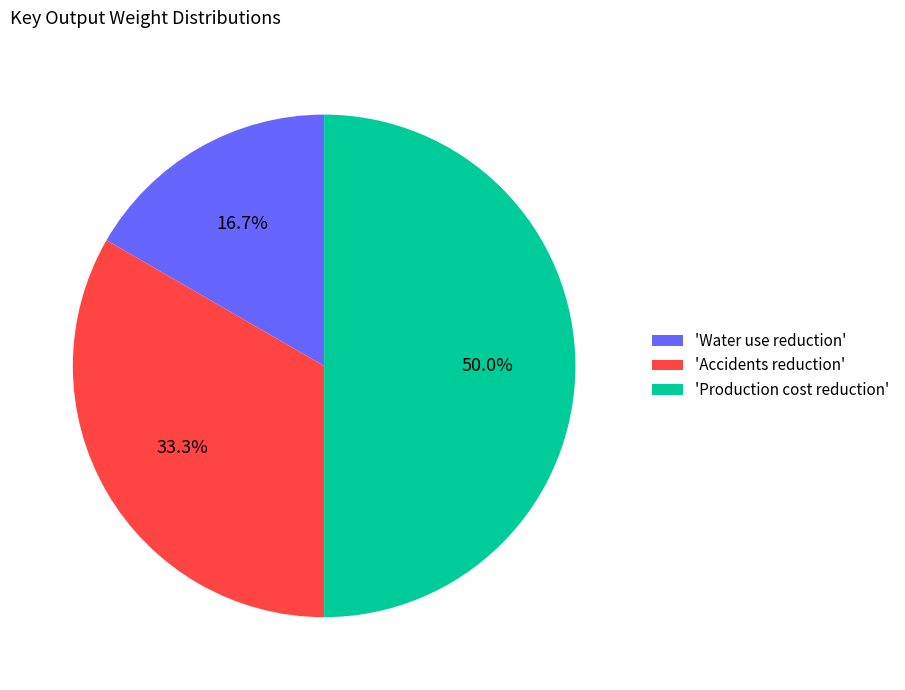

What percentage do 'Water use reduction' and 'Production cost reduction' together represent?

66.7%